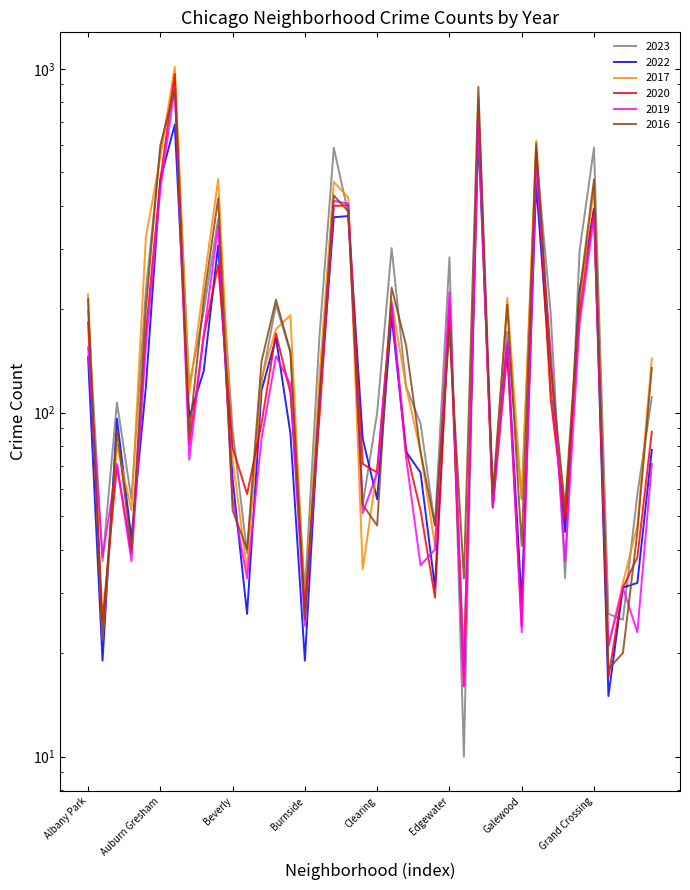

At which category does 2022 reach its first local valley?

Andersonville